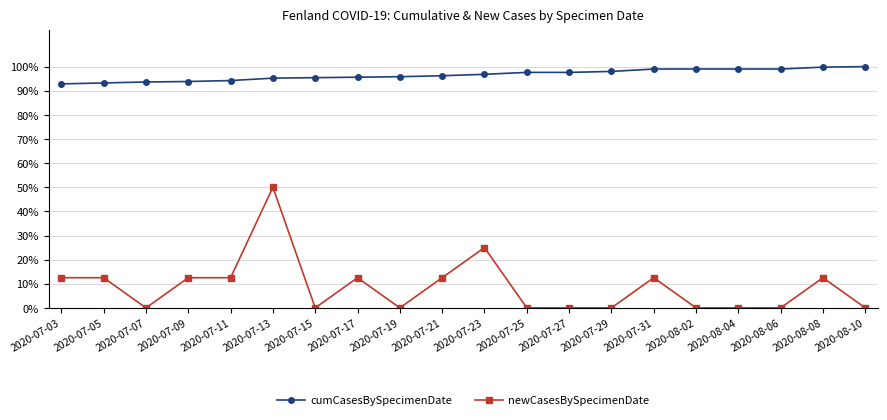

Is the value of newCasesBySpecimenDate at 2020-08-10 greater than the value of cumCasesBySpecimenDate at 2020-07-19?

No